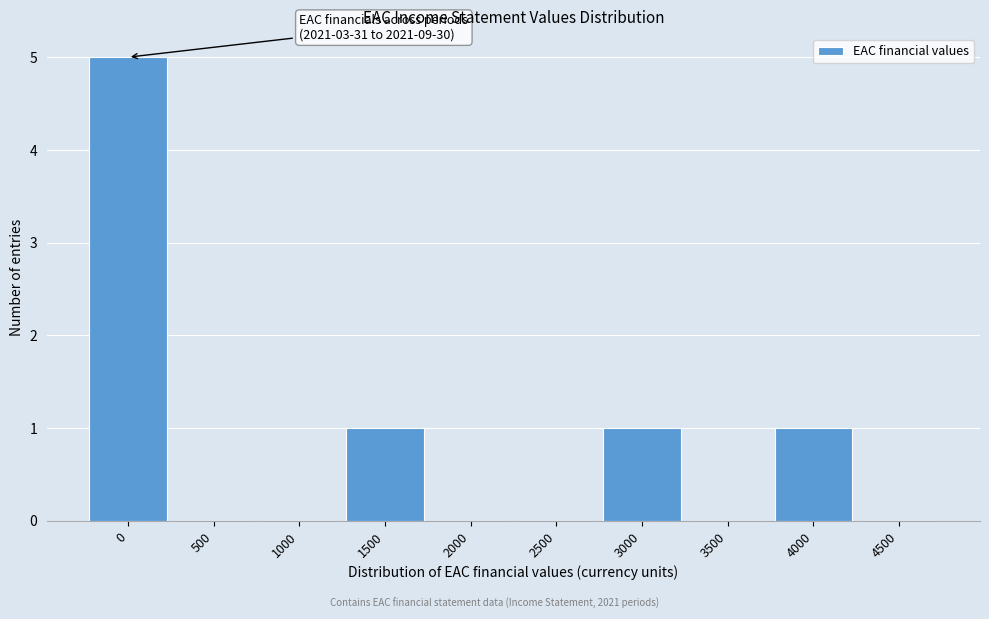

Reading left to right, list all the values displayed in this chart.

0=5	500=0	1000=0	1500=1	2000=0	2500=0	3000=1	3500=0	4000=1	4500=0